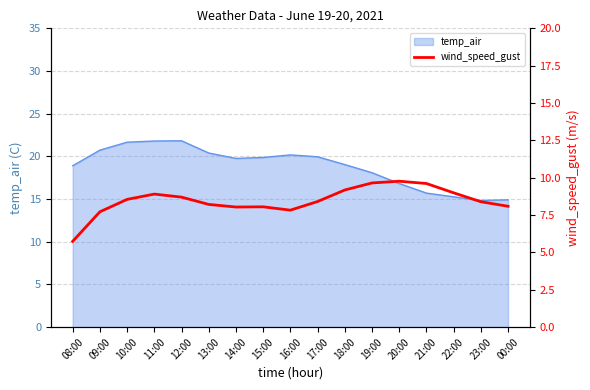

Does the chart display data point markers on the line(s)?

No